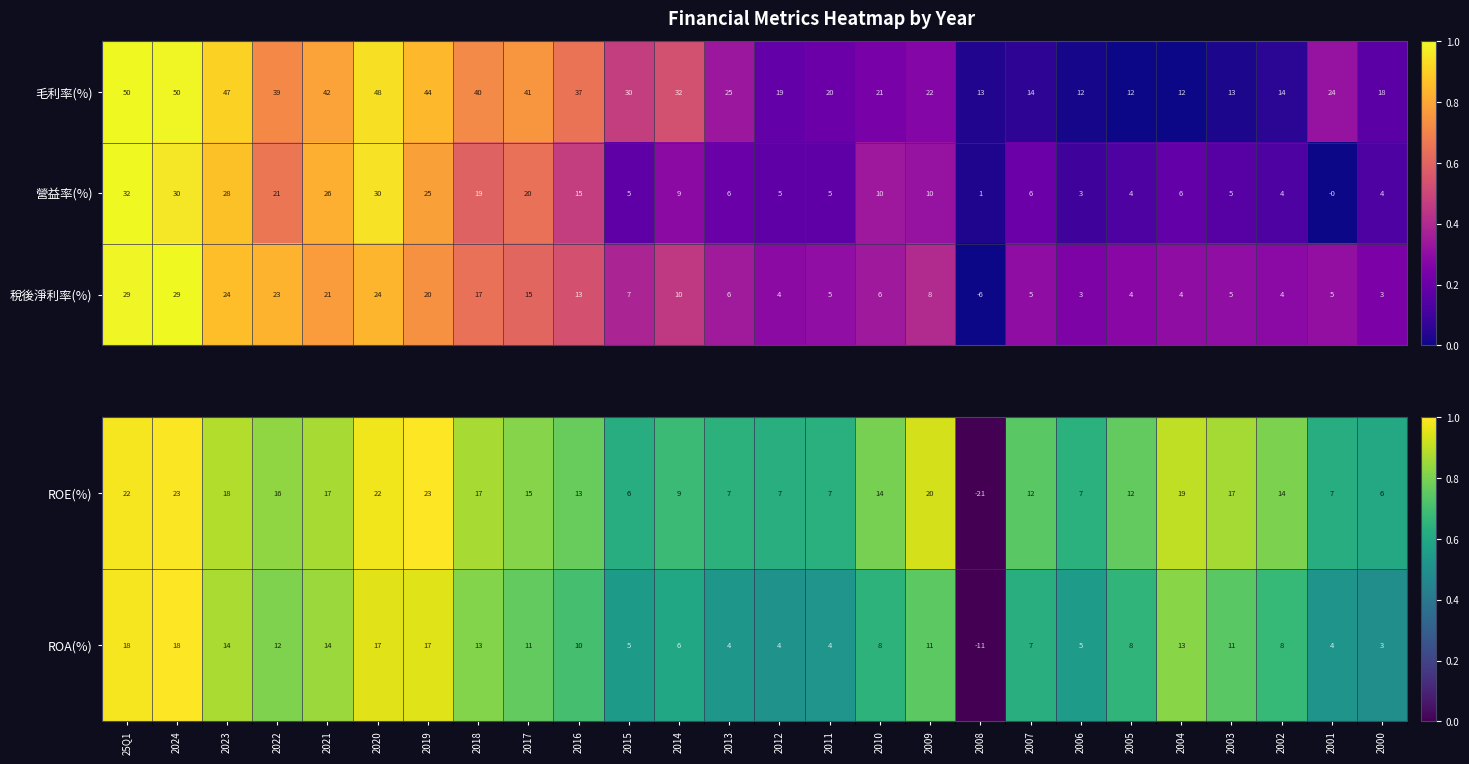

What is the difference between the maximum and minimum values in the 毛利率(%) series?

38